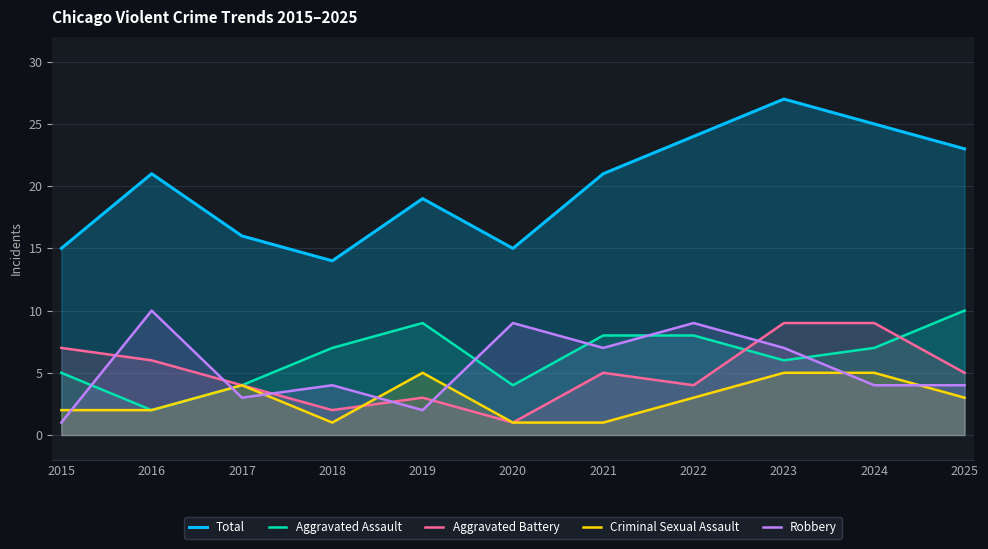

What are all the series names shown in the legend?

Total, Aggravated Assault, Aggravated Battery, Criminal Sexual Assault, Robbery